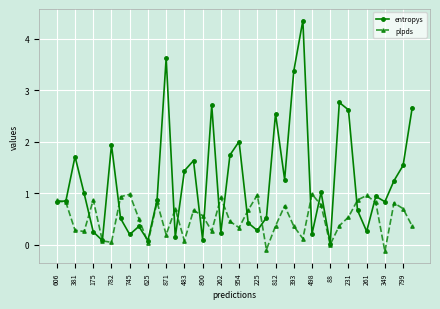

Which series has the largest total across all categories?

entropys